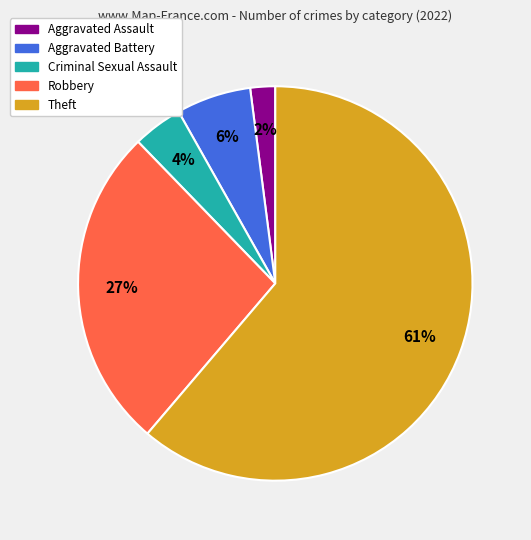

Which slice represents more than half of the pie?

Theft